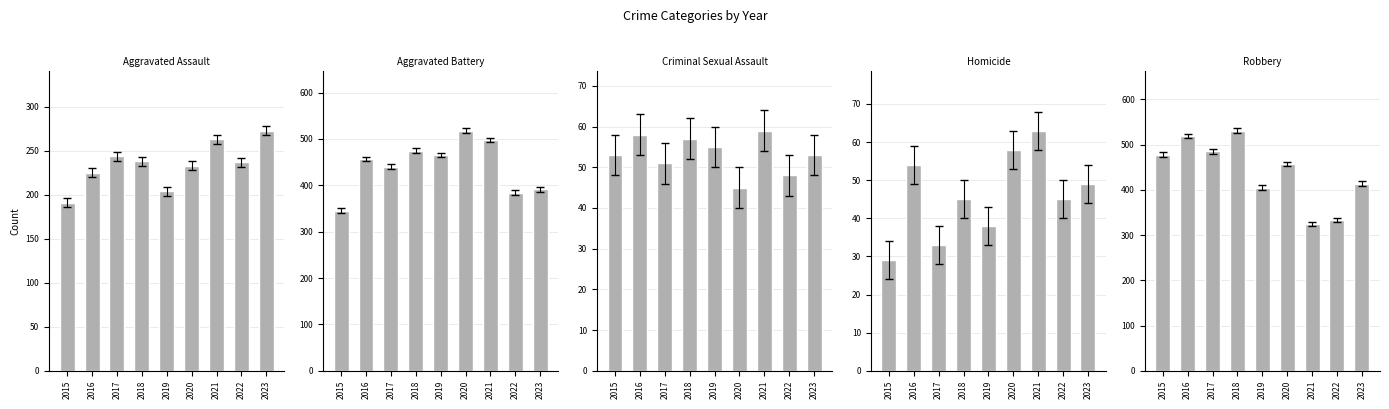

What is the sum of all Homicide values?

414